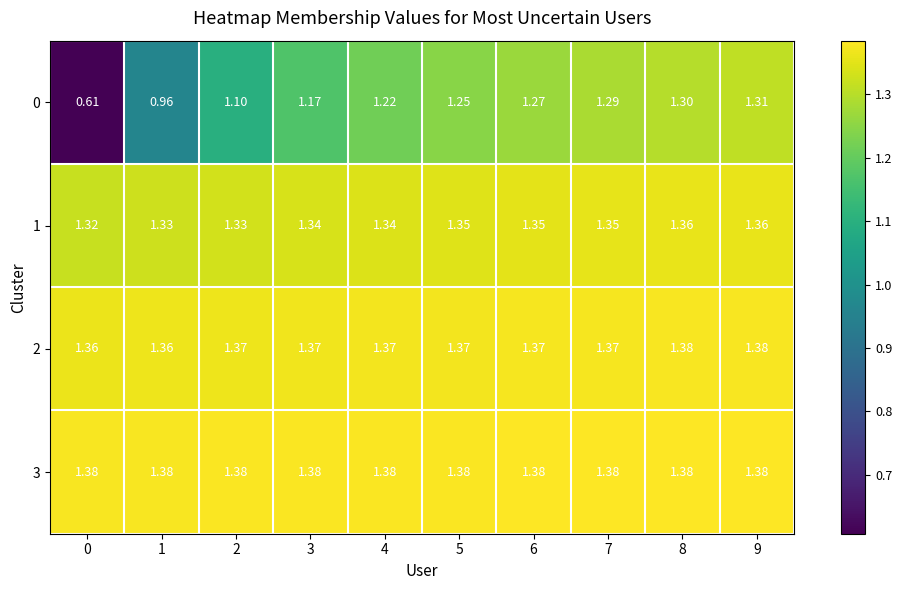

Is the value of 1 at 7 greater than the value of 2 at 7?

No